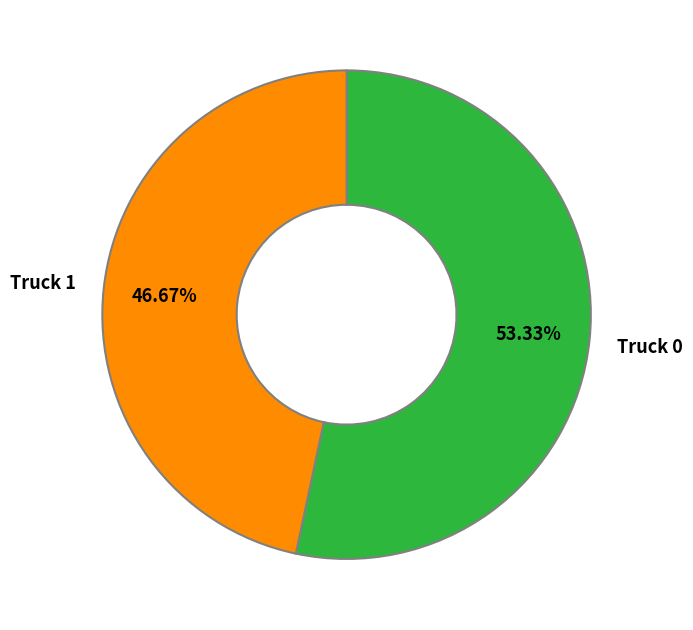

How many slices are in this pie chart?

2